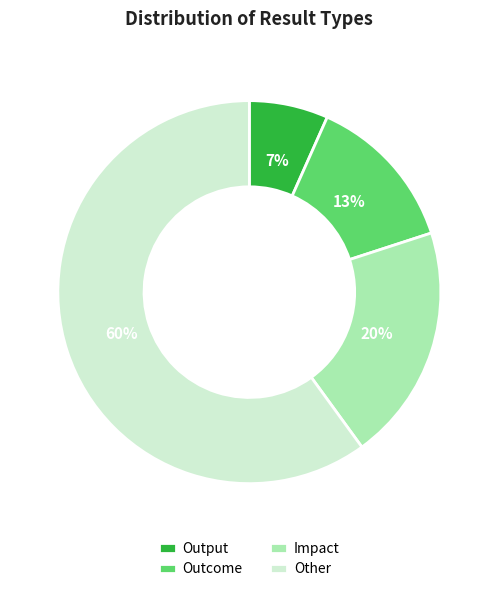

Rank the categories by value from lowest to highest.

Output, Outcome, Impact, Other